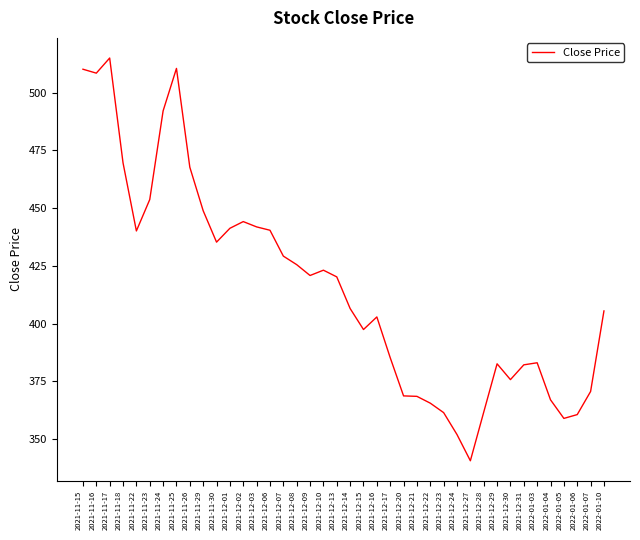

The value at 2021-11-23 is 153.7. True or false?

False